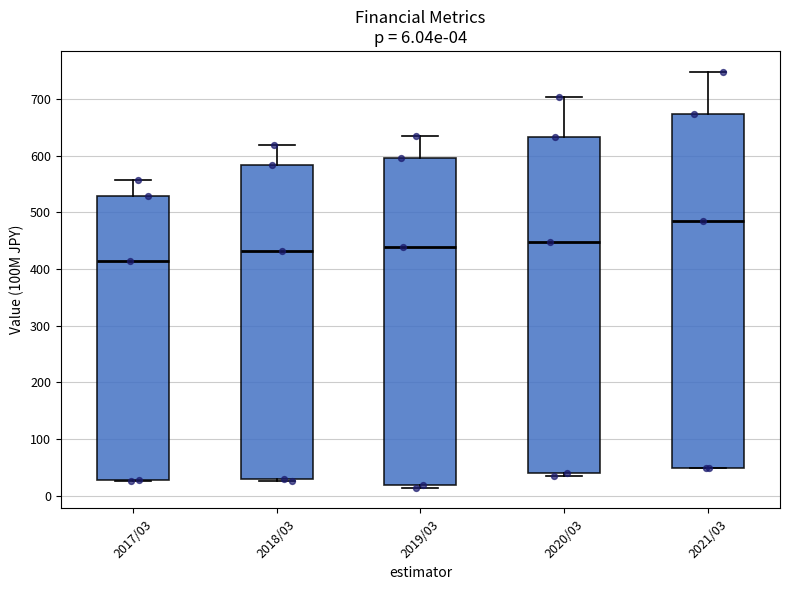

Which box's median line is the lowest?

2017/03